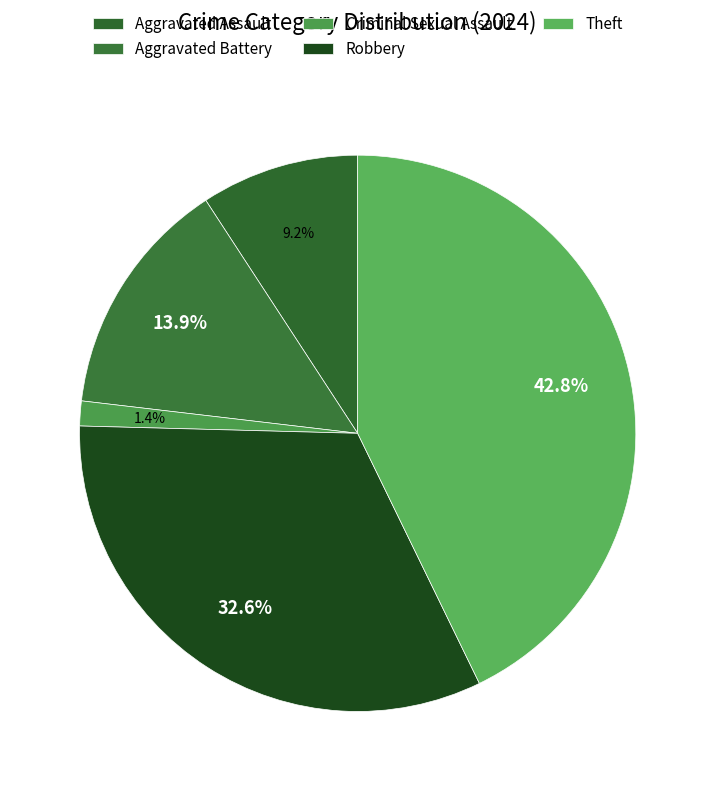

Is Aggravated Assault the majority of the pie?

No